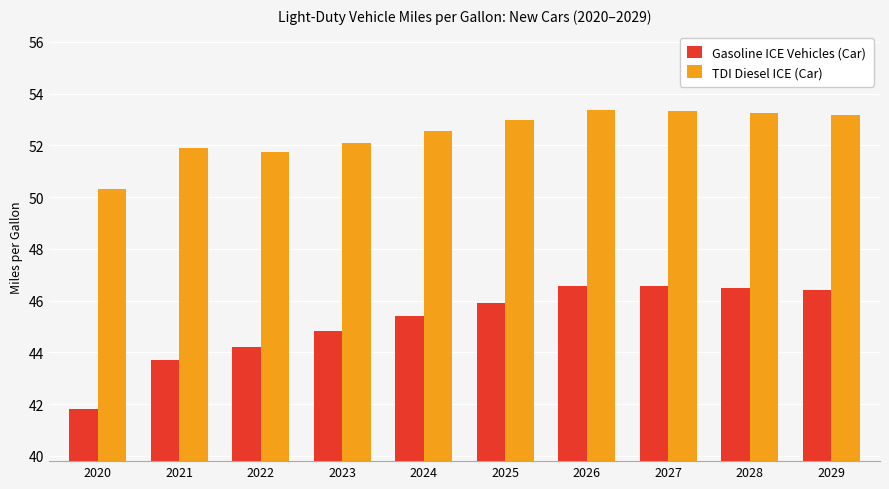

How many distinct data groups are displayed?

2